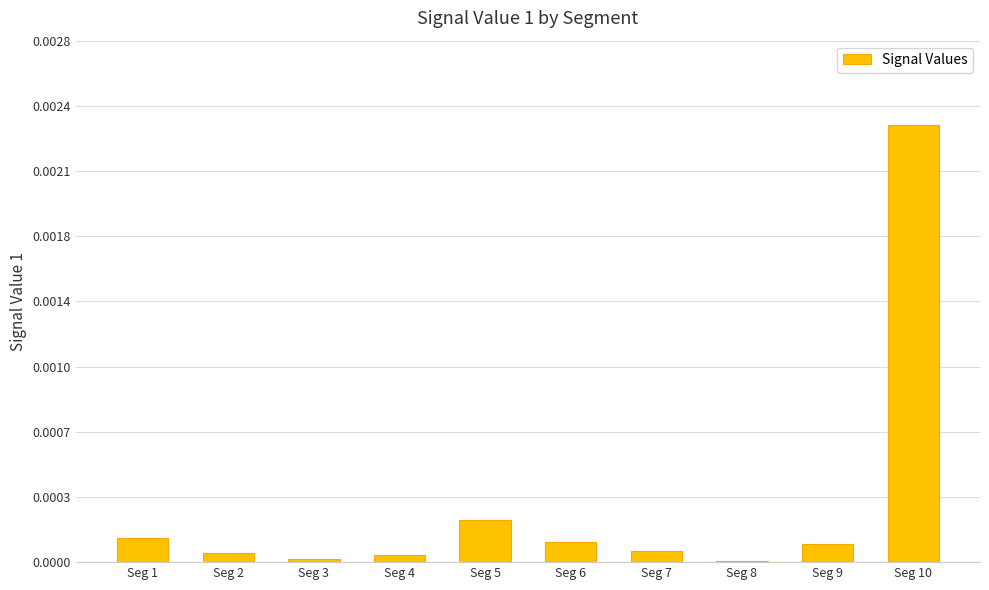

Is it true that the value at Seg 4 is 0.0?

True